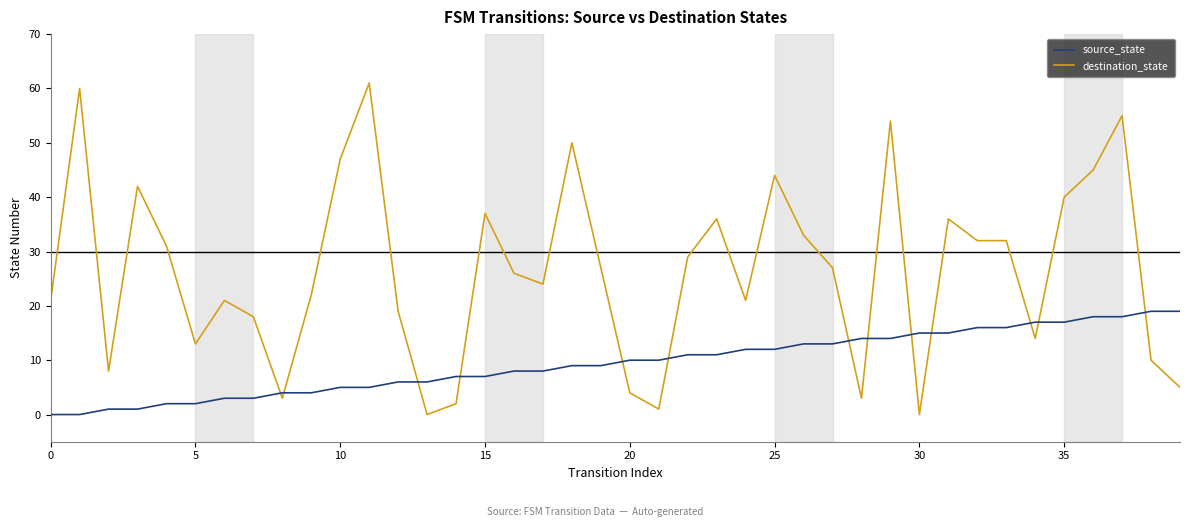

Rank the series by their average value, from lowest to highest.

source_state, destination_state